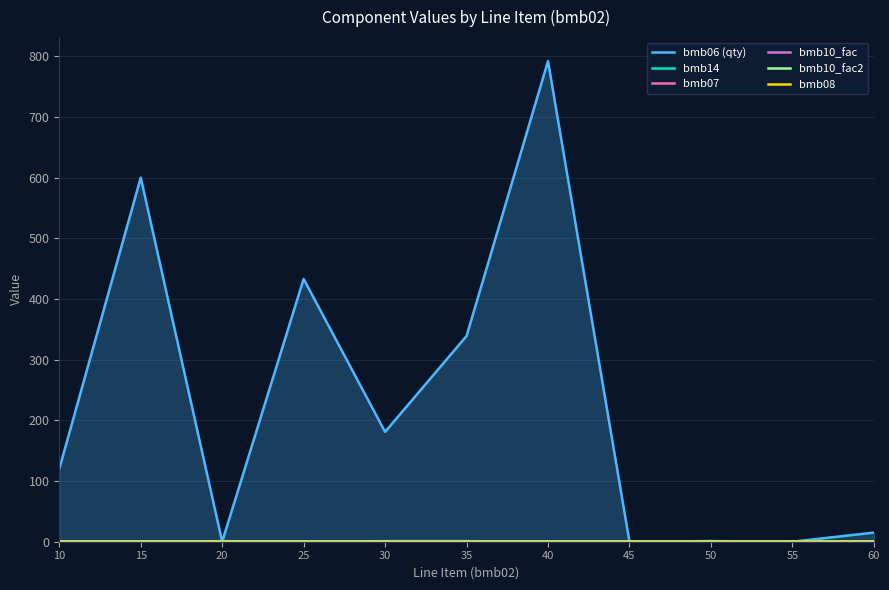

What value does the bmb14 series have at 50?

1.0